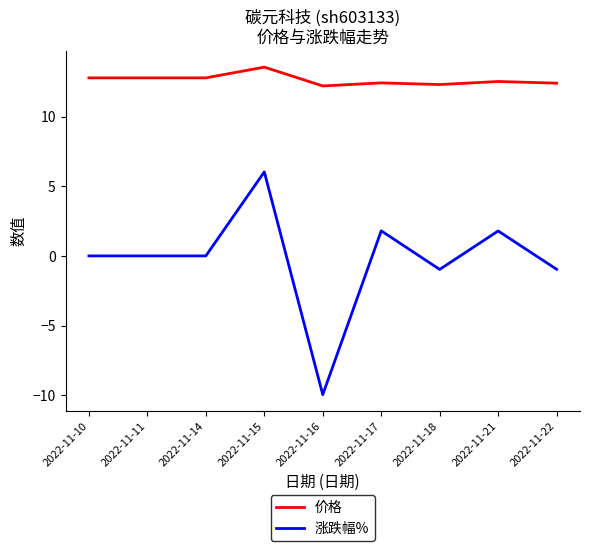

Is it true that 价格 equals 18.0 at 2022-11-16?

False